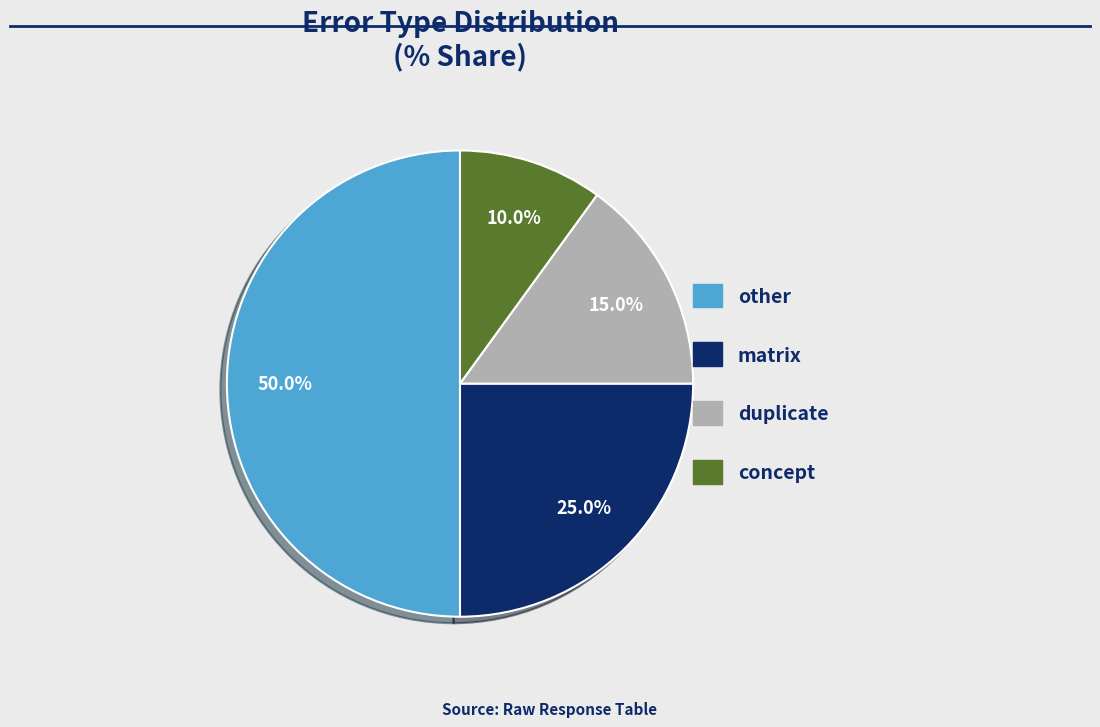

To the nearest percent, what portion does matrix represent?

25%